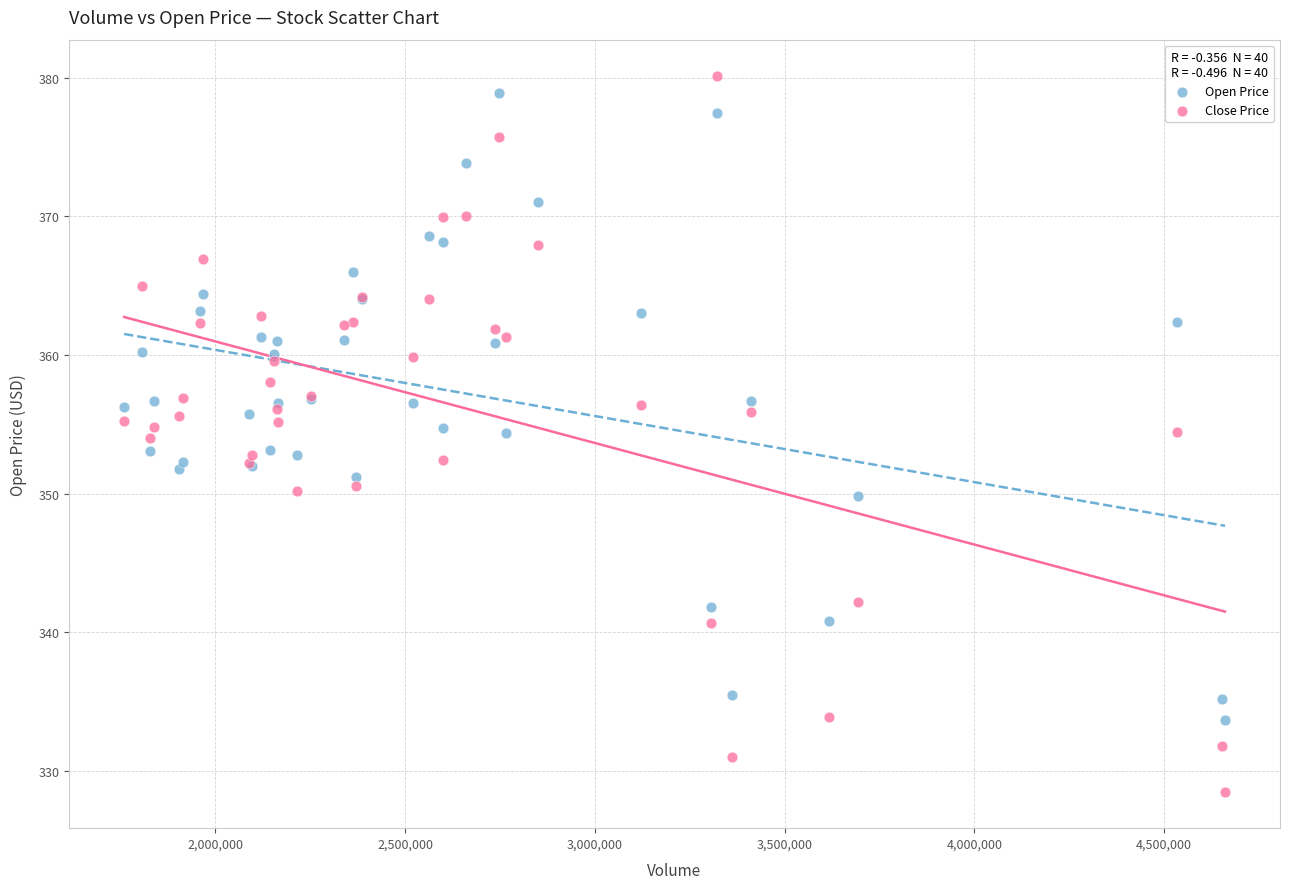

Which series has the largest Y range (max minus min)?

Close Price